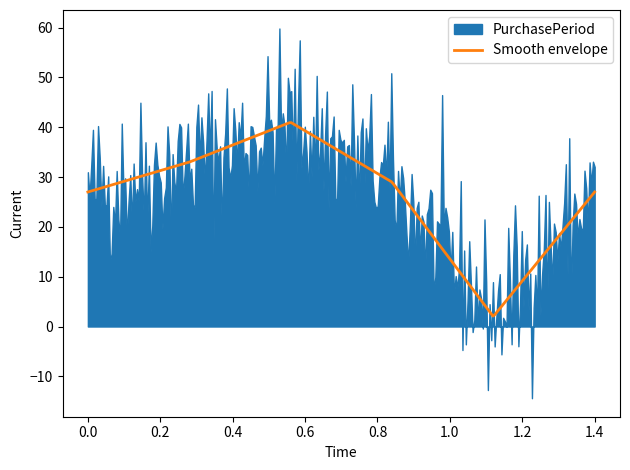

What is the minimum value for Smooth envelope?

2.1